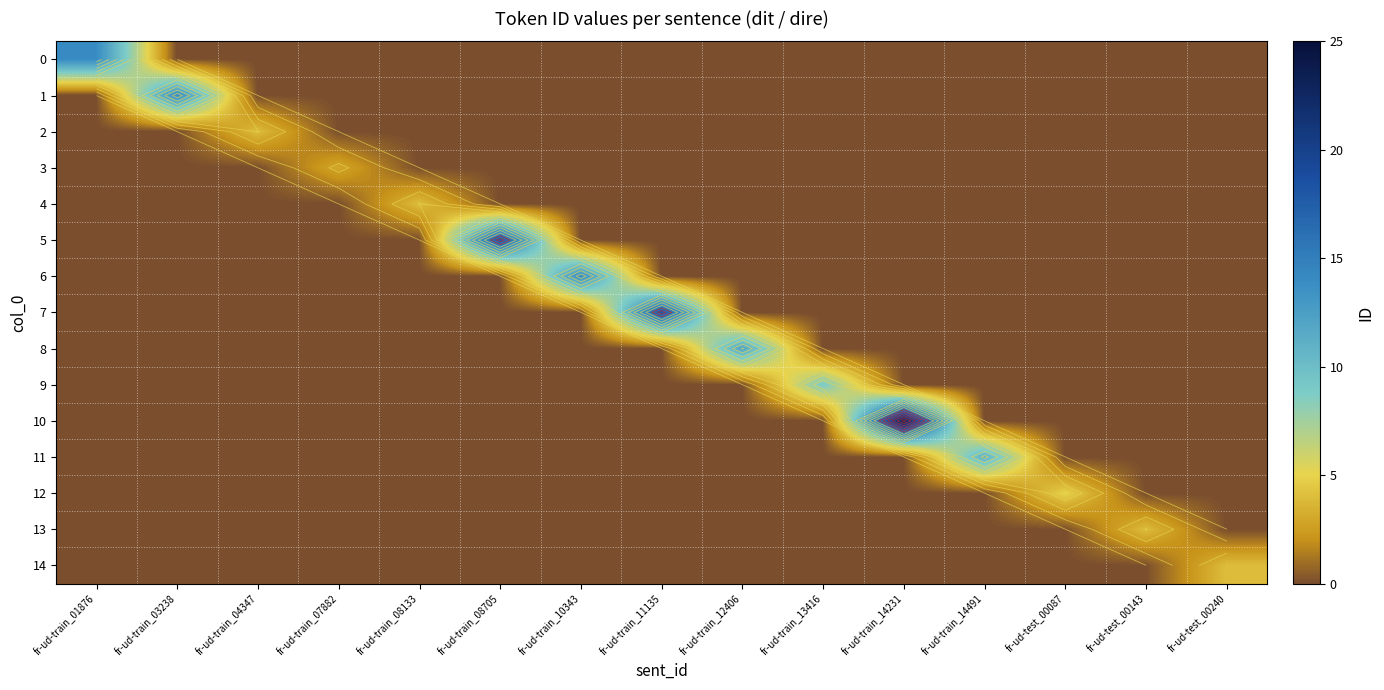

Rank the series by their maximum value, from highest to lowest.

10, 5, 7, 0, 1, 6, 8, 11, 9, 12, 2, 4, 13, 14, 3